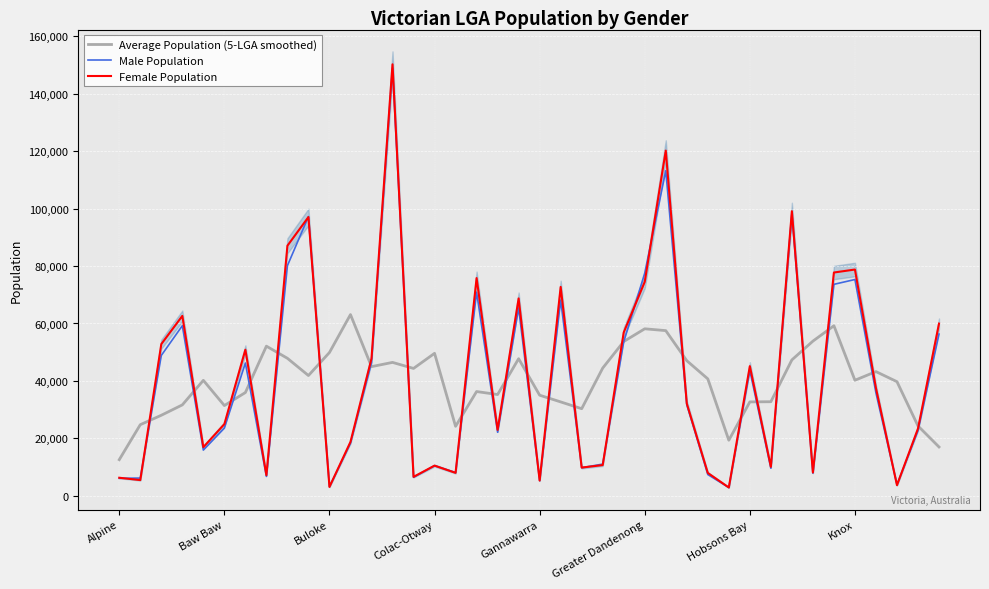

Count the number of data series in this chart.

3